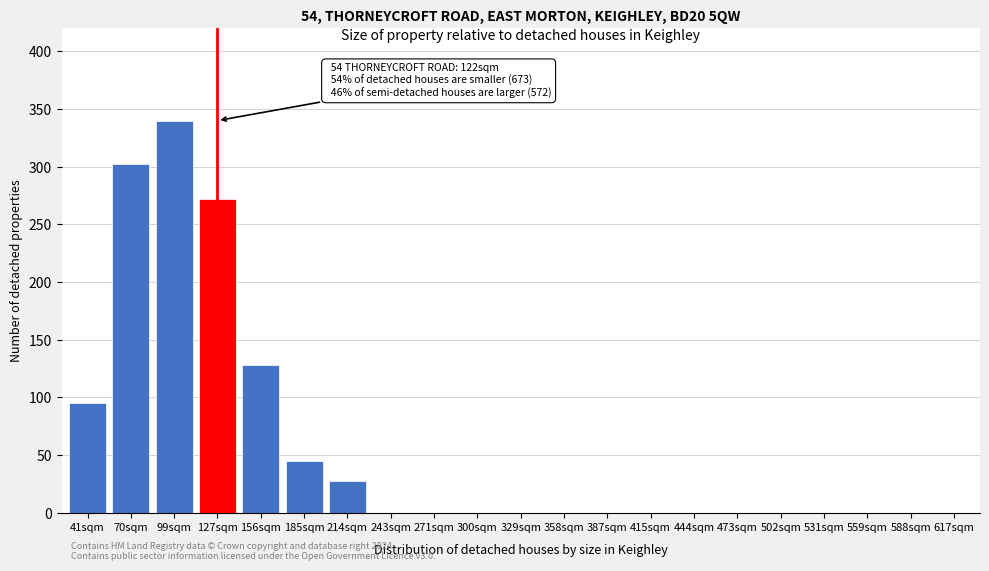

Reading left to right, transcribe all the data shown in this chart.

41sqm=95	70sqm=302	99sqm=340	127sqm=272	156sqm=128	185sqm=45	214sqm=27	243sqm=0	271sqm=0	300sqm=0	329sqm=0	358sqm=0	387sqm=0	415sqm=0	444sqm=0	473sqm=0	502sqm=0	531sqm=0	559sqm=0	588sqm=0	617sqm=0